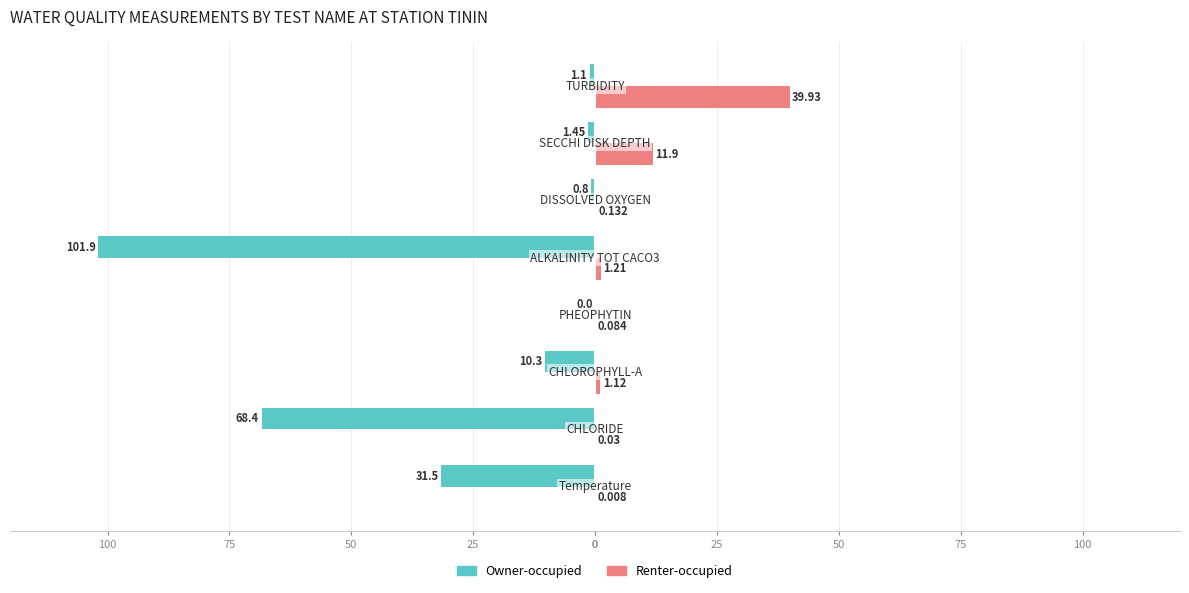

What are all the series names shown in the legend?

Owner-occupied, Renter-occupied